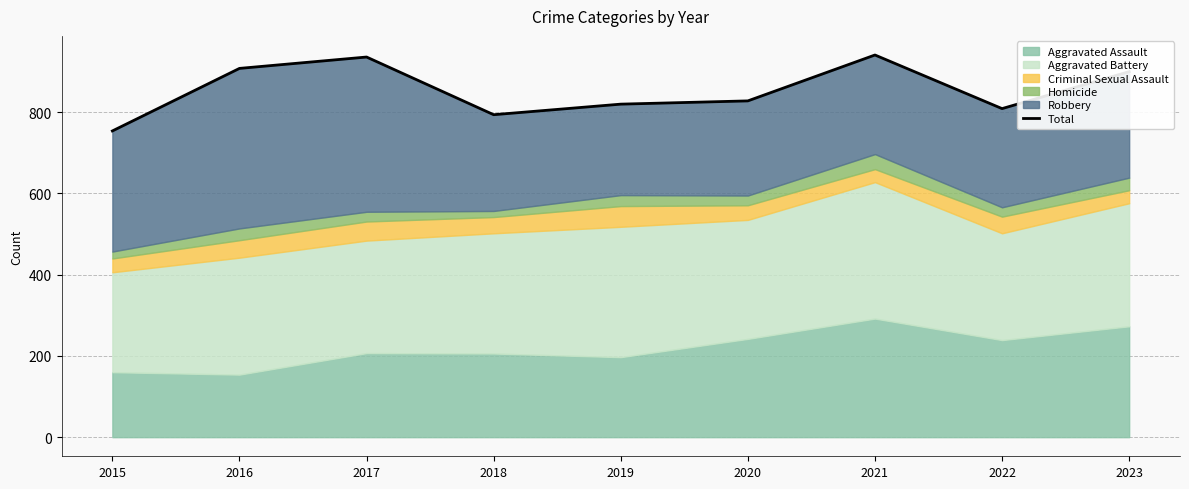

What is the smallest value displayed?

754